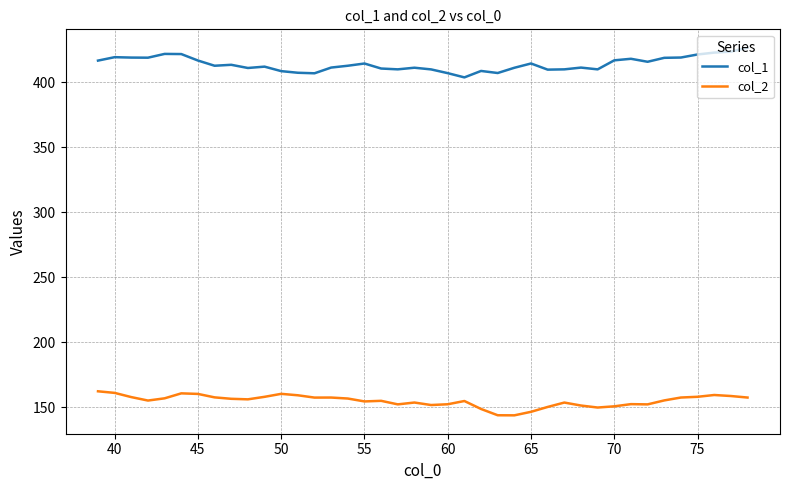

At how many categories does at least one series exceed 370?

40